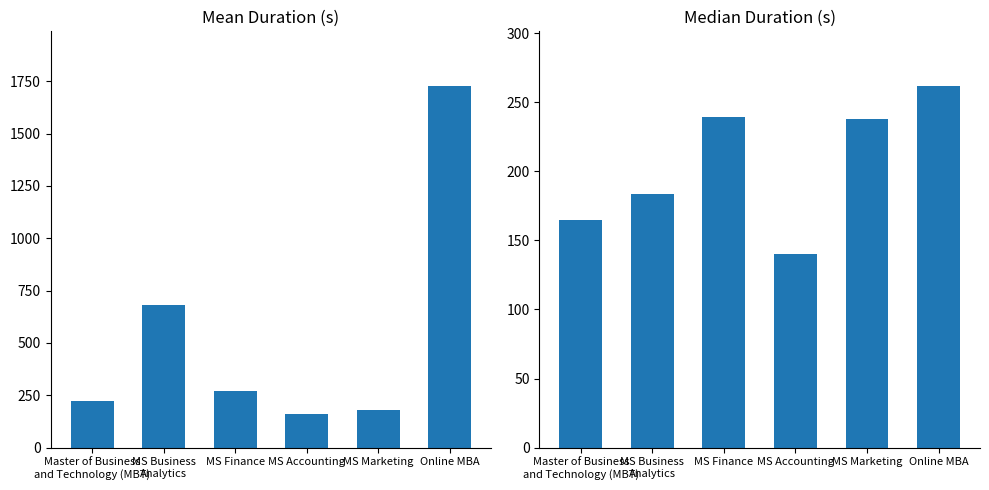

What is the difference between the highest and lowest values at MS Accounting?

20.0